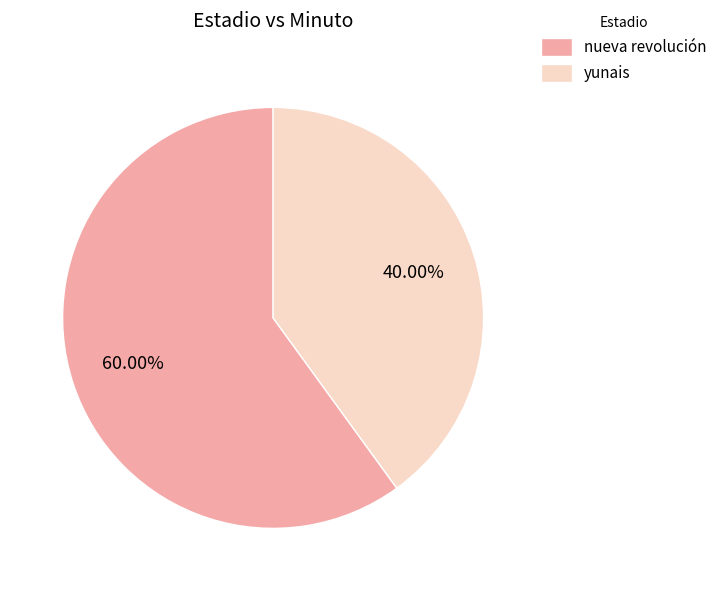

To the nearest percent, what percentage of the pie is yunais?

40%